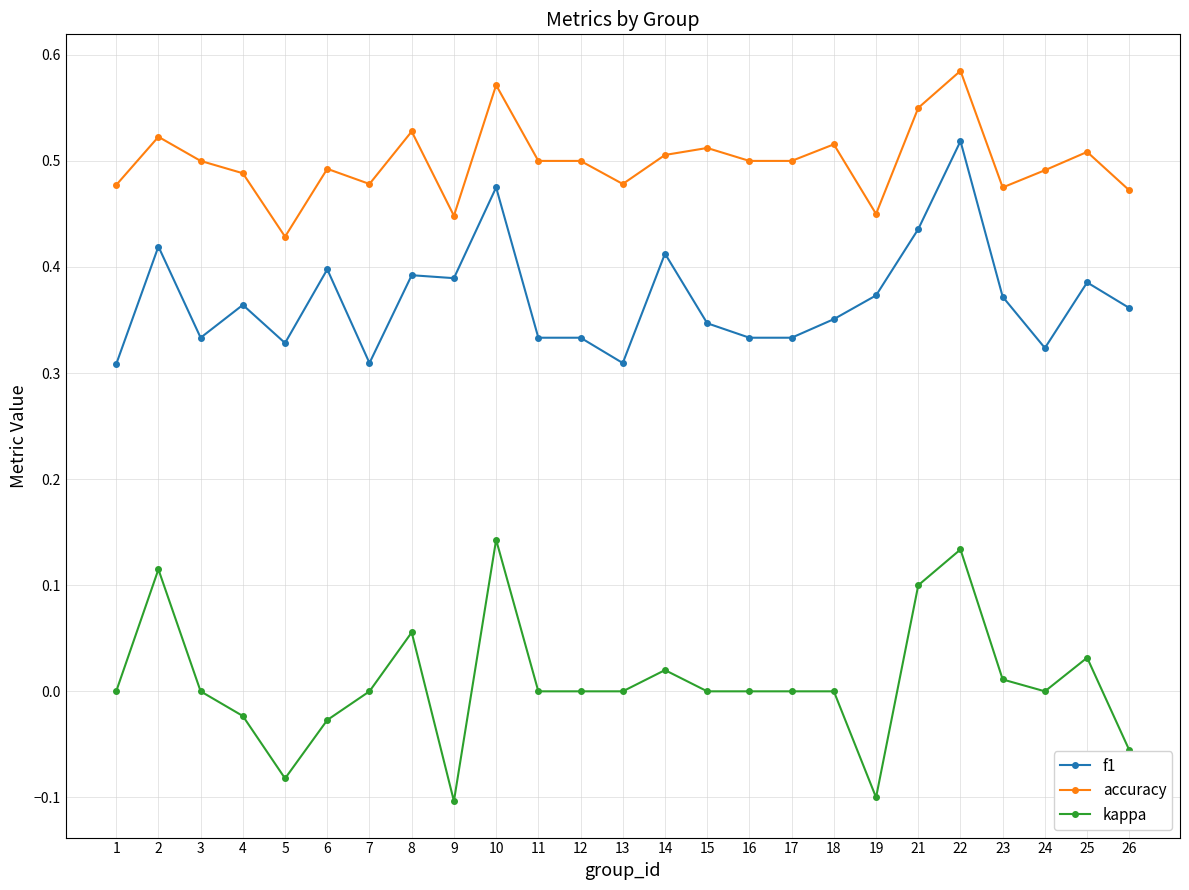

True or false: f1 and kappa cross at least once.

False